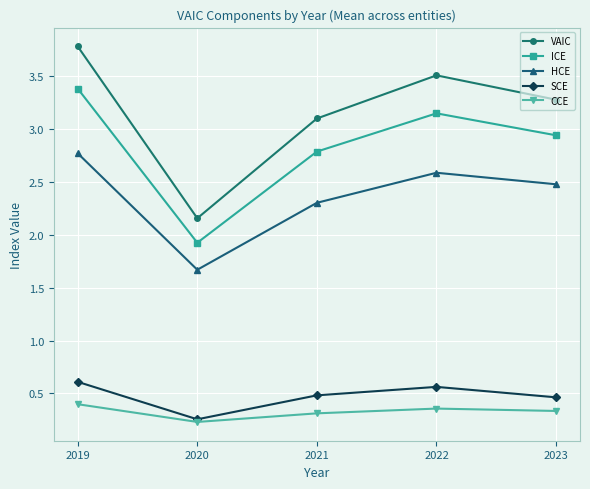

Which series changed the most between 2020 and 2023?

VAIC